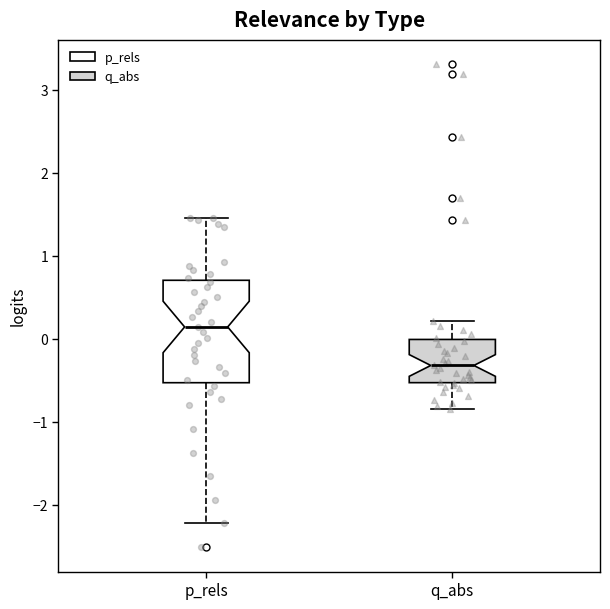

Where does the median line of the box for p_rels sit on the y-axis? The values are not printed on the chart, so give them approximately, as read against the axis.

0.1